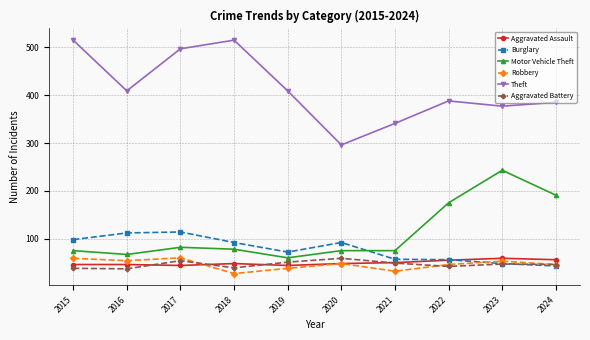

Which series has the largest total across all categories?

Theft